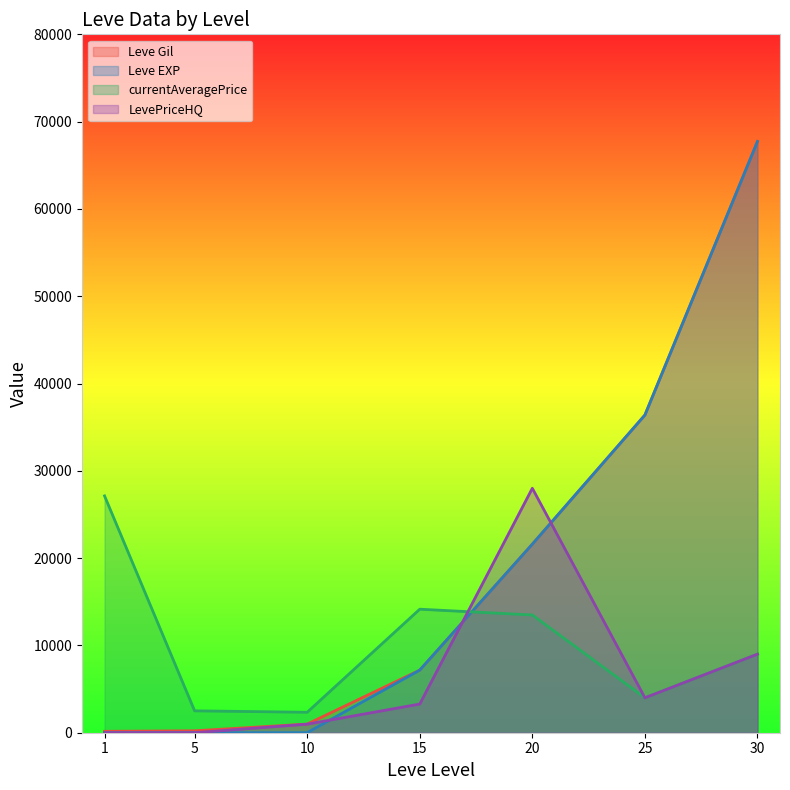

At how many categories does at least one series exceed 56941?

1